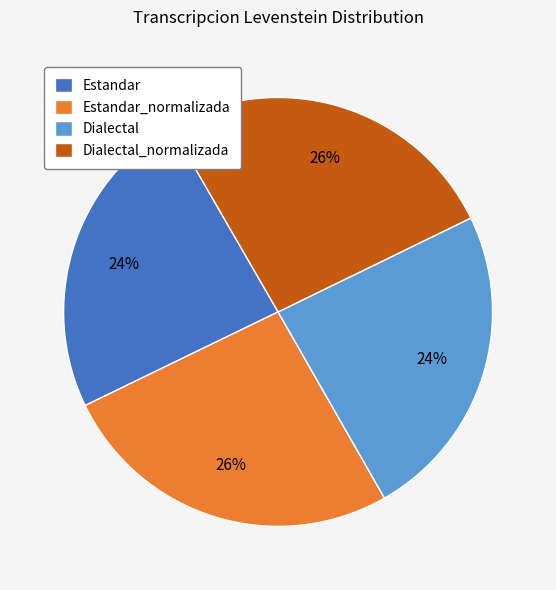

The Dialectal_normalizada slice represents 26% of the pie. True or false?

True